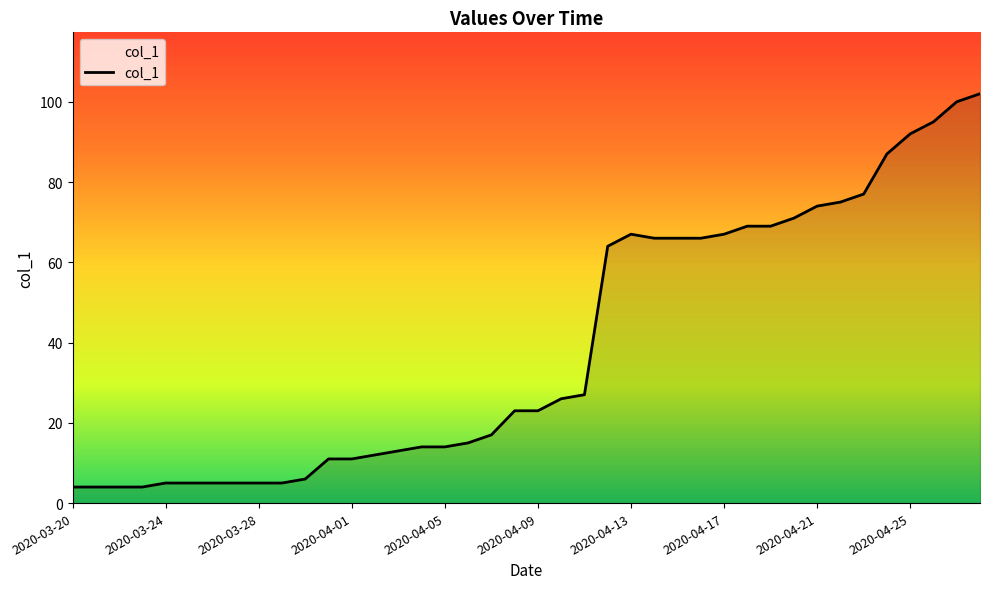

What is the smallest value displayed?

4